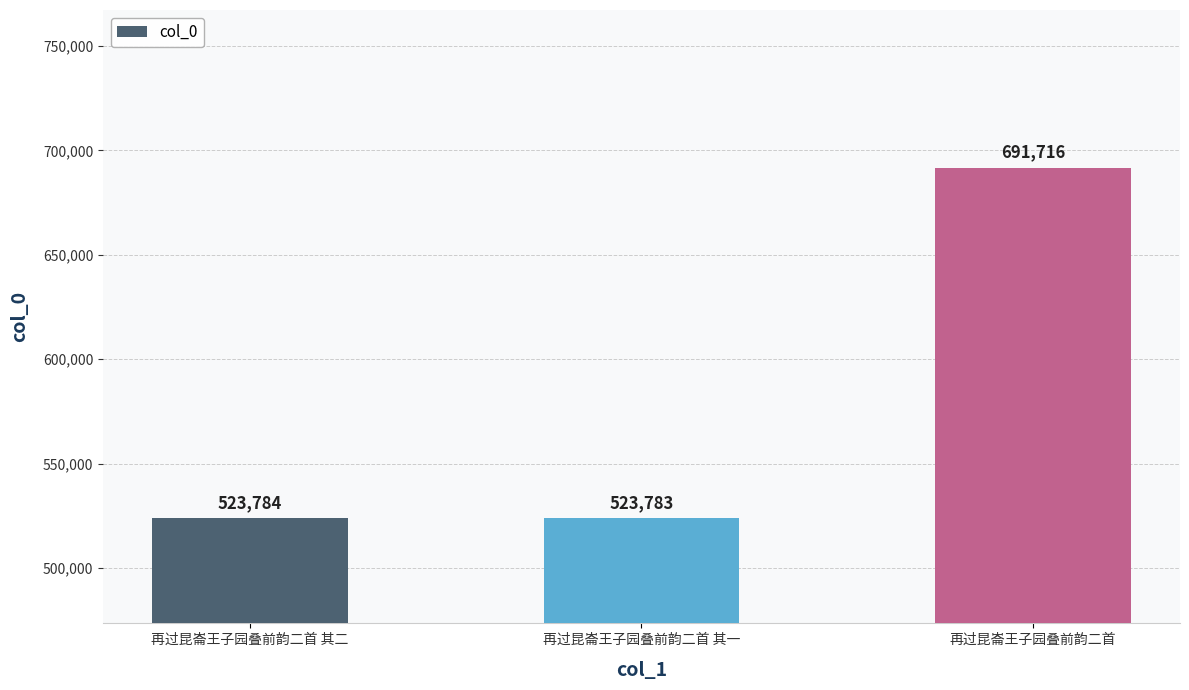

How many values are below 523784?

1